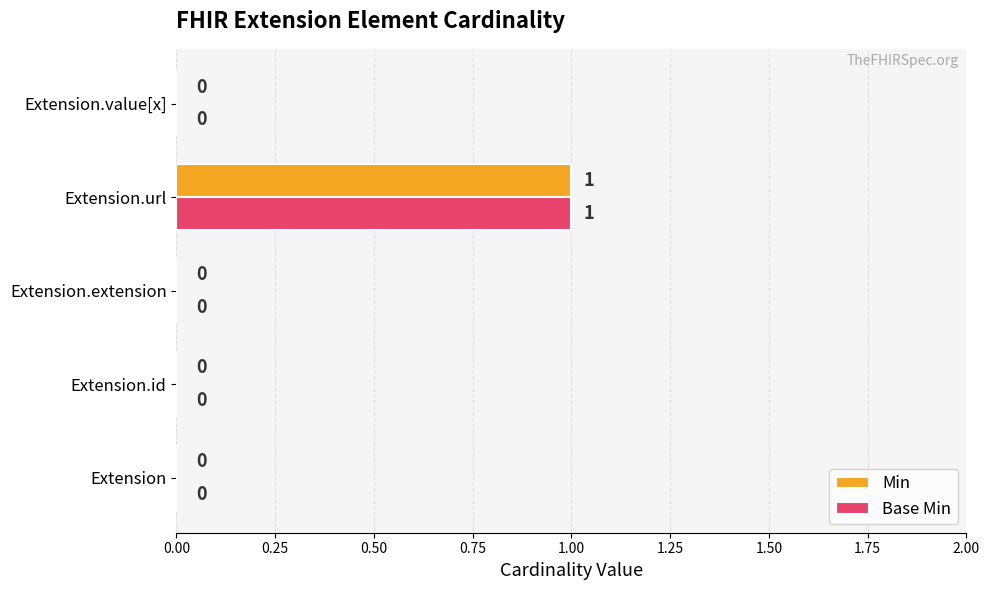

At which label does Base Min reach its peak?

Extension.url